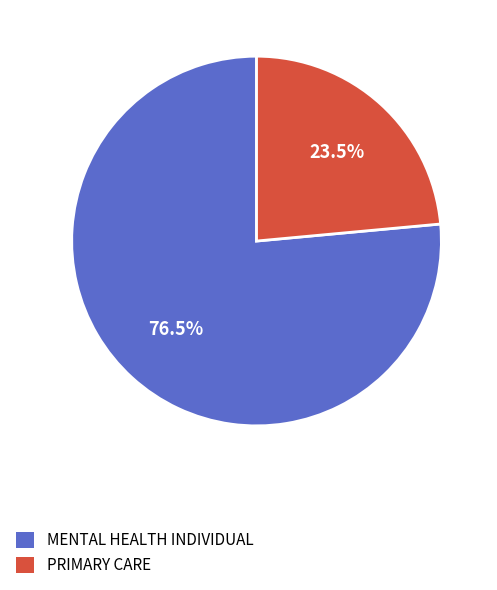

Approximately how many times larger is the value at PRIMARY CARE compared to MENTAL HEALTH INDIVIDUAL?

0.3